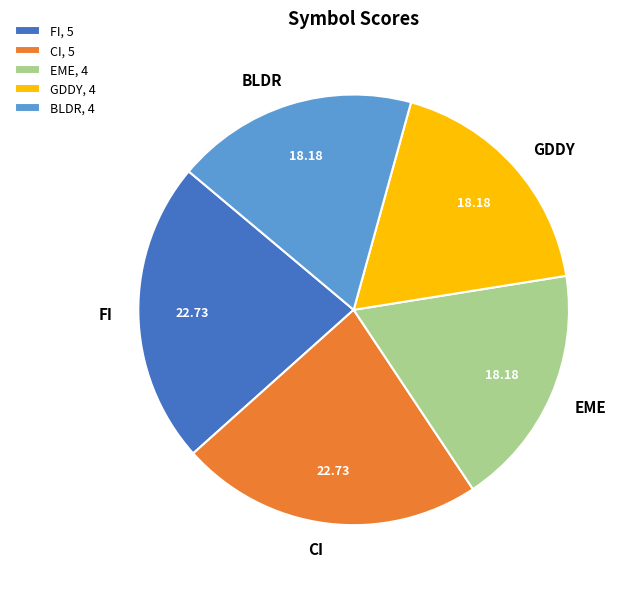

Is there any slice that represents more than half of the pie?

No